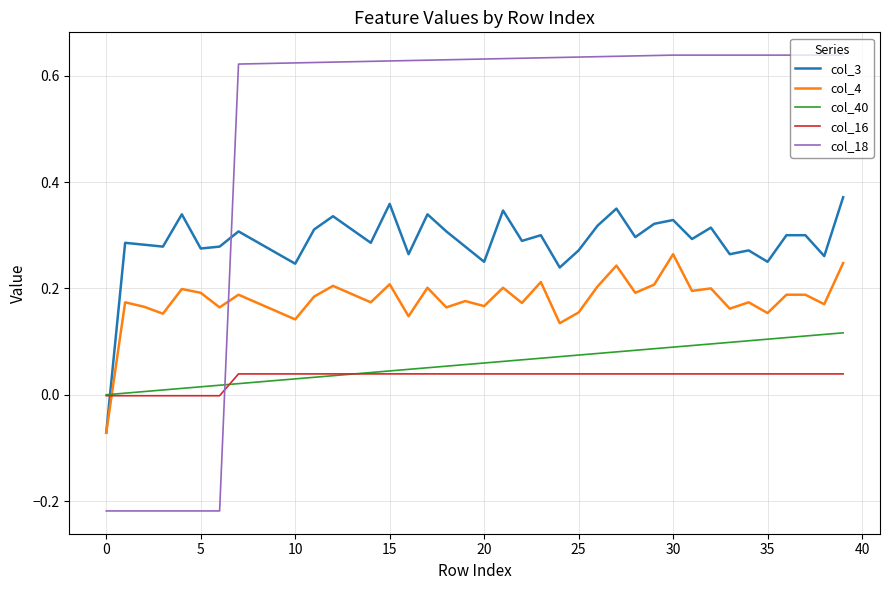

How many lines are shown in the chart?

5